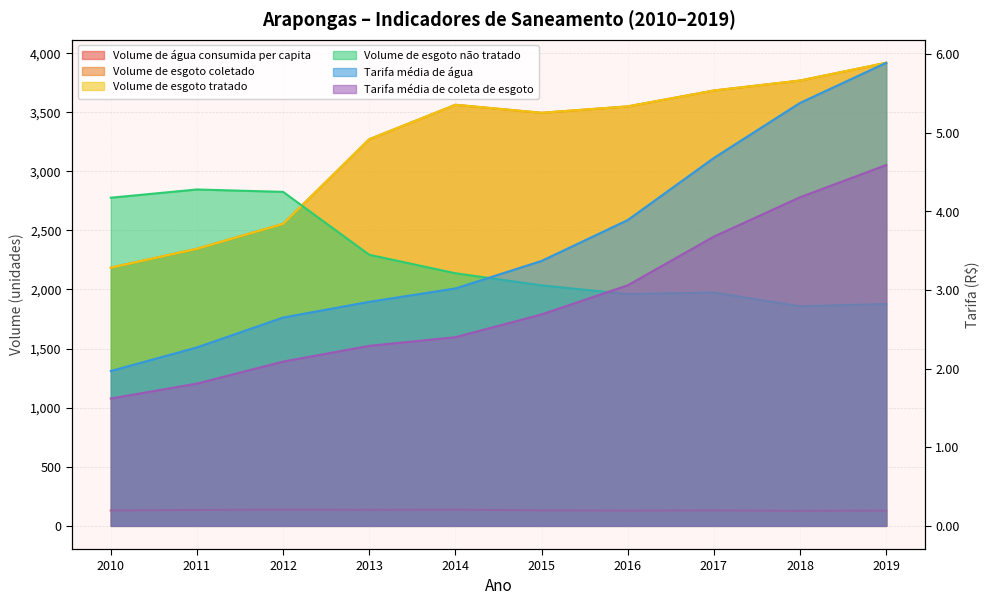

At which category does Volume de água consumida per capita reach its first local peak?

2012